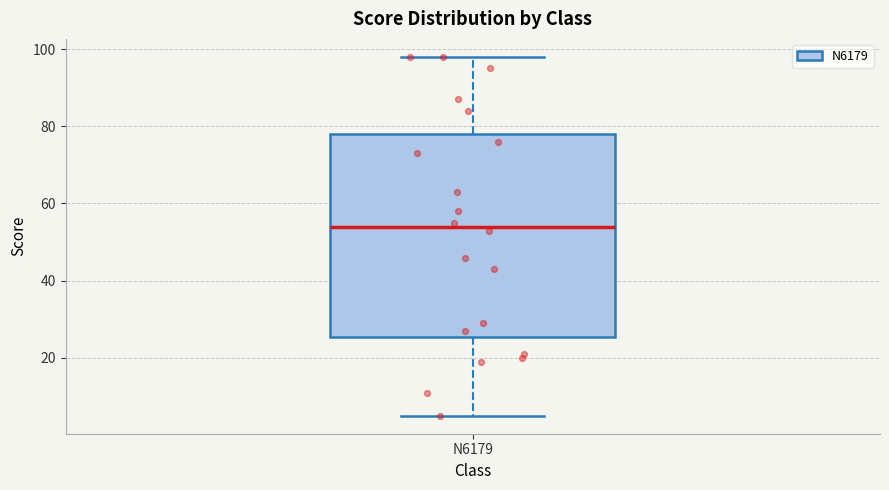

Where does the upper whisker of the box for N6179 end on the y-axis? The values are not printed on the chart, so give them approximately, as read against the axis.

98